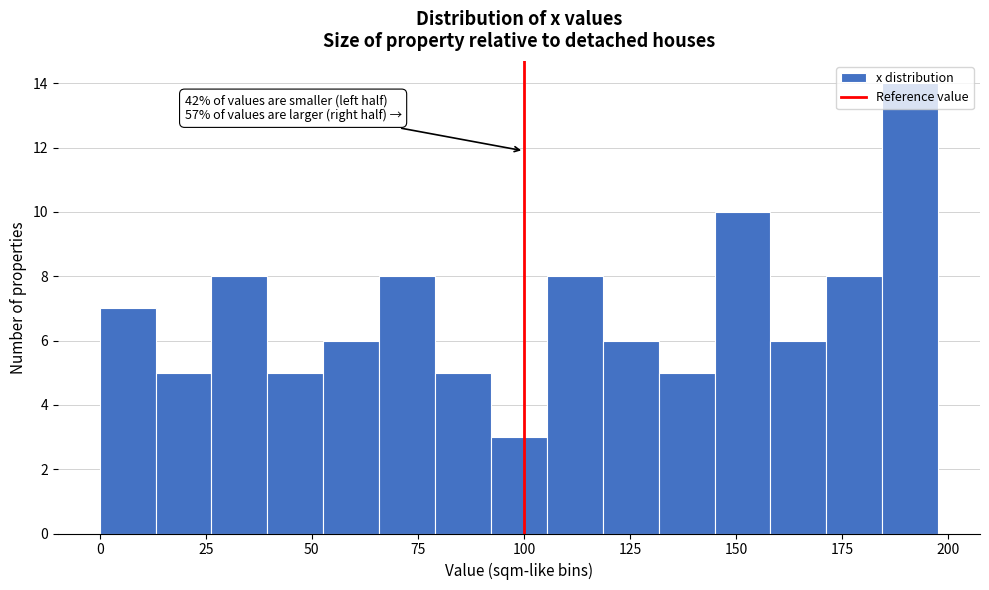

Around what value on the x-axis is the tallest bar? Give the approximate position of its centre, as read against the axis.

190